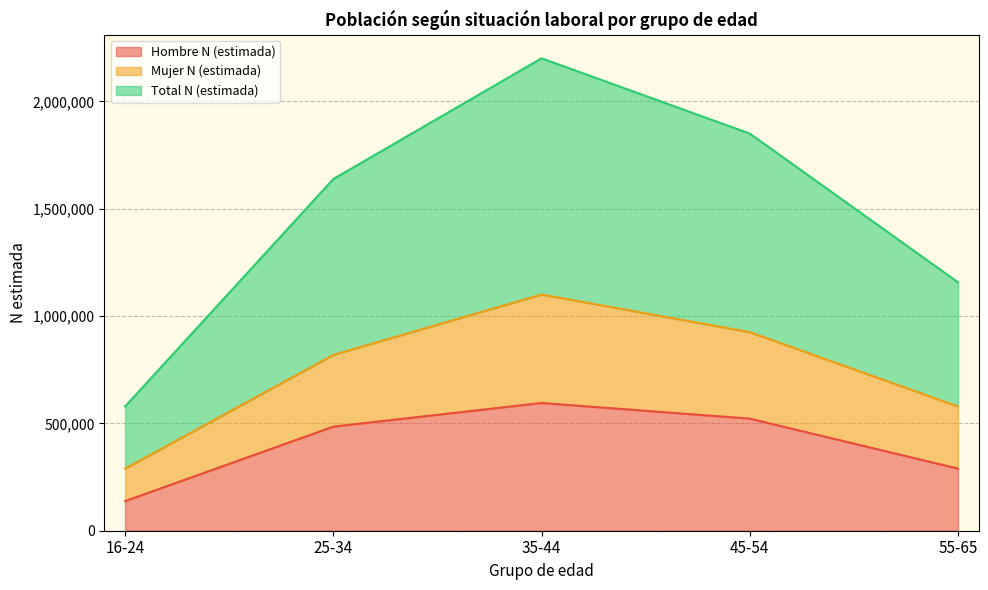

What are all the series names shown in the legend?

Hombre N (estimada), Mujer N (estimada), Total N (estimada)